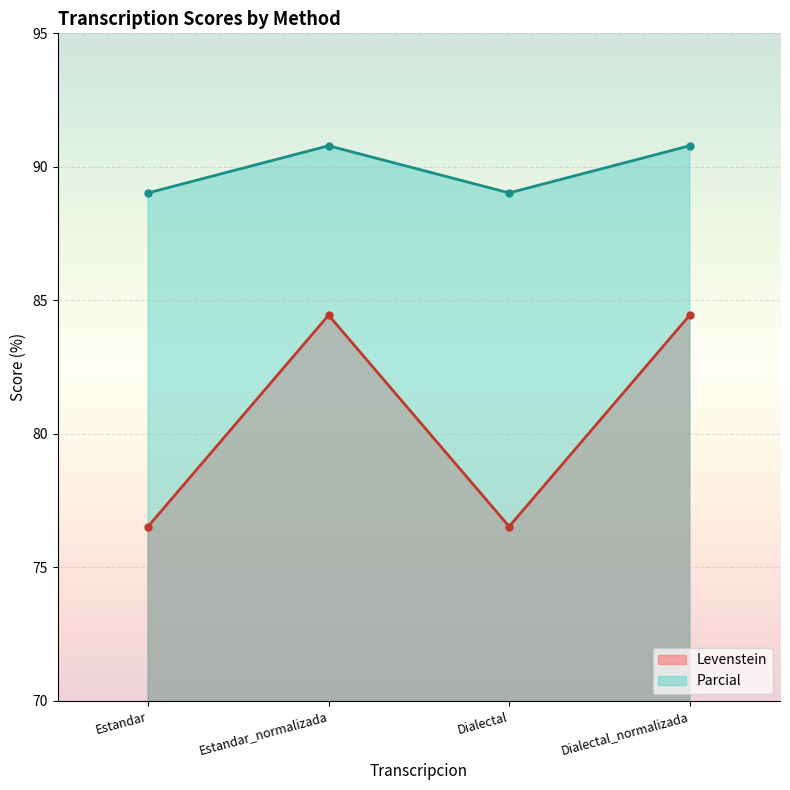

How many categories are shown in the chart?

4